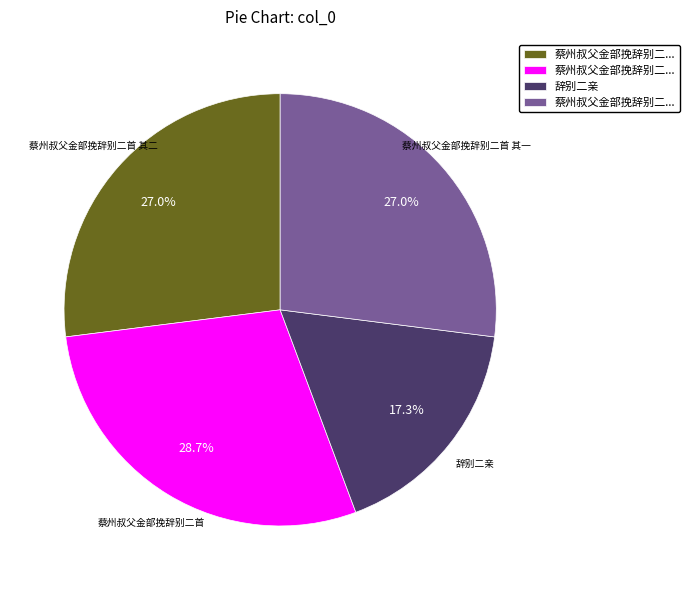

How many slices are in this pie chart?

4